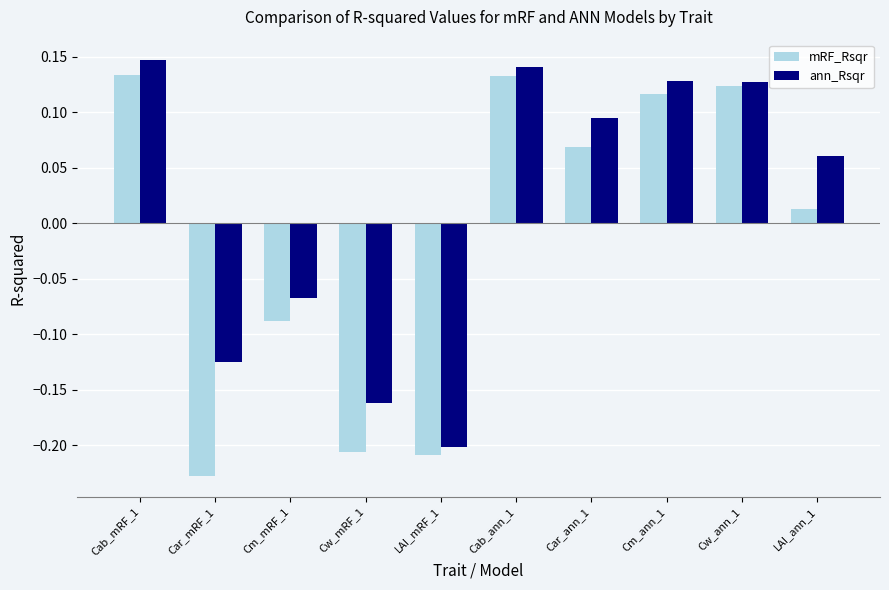

What are all the series names shown in the legend?

mRF_Rsqr, ann_Rsqr